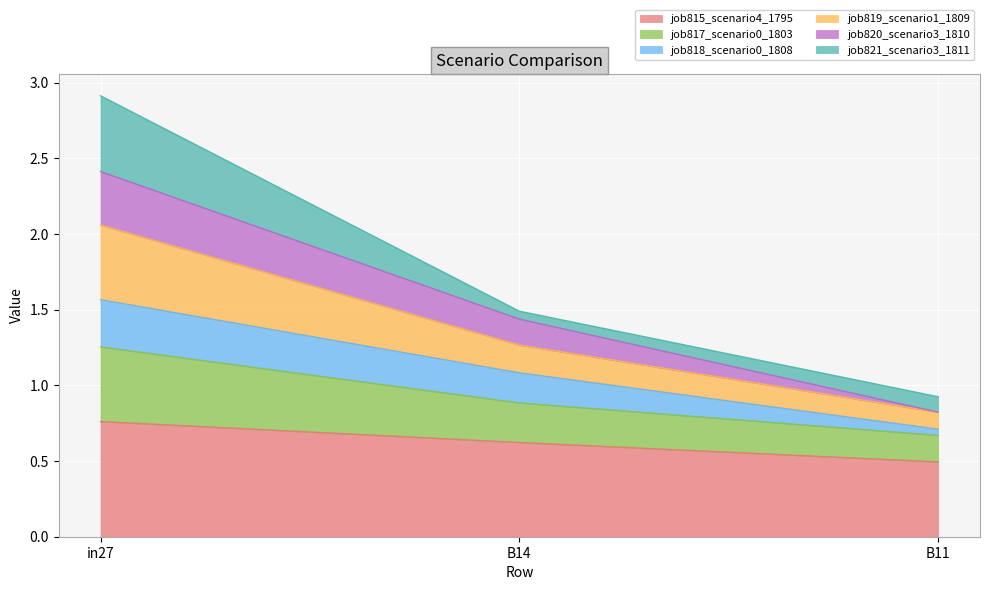

The value of job815_scenario4_1795 at B14 is 0.9. True or false?

False